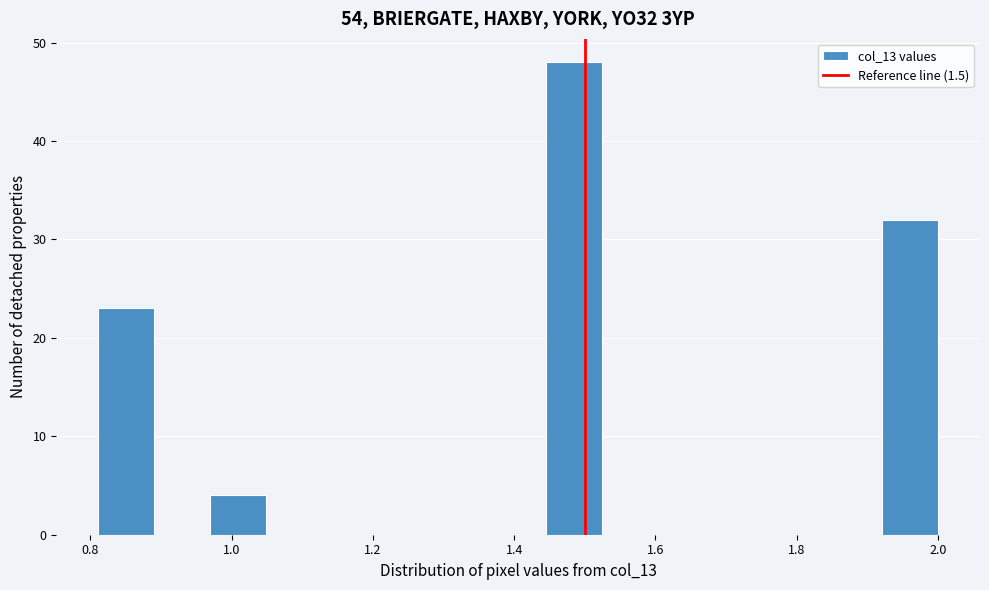

Around what value on the x-axis is the tallest bar? Give the approximate position of its centre, as read against the axis.

1.48